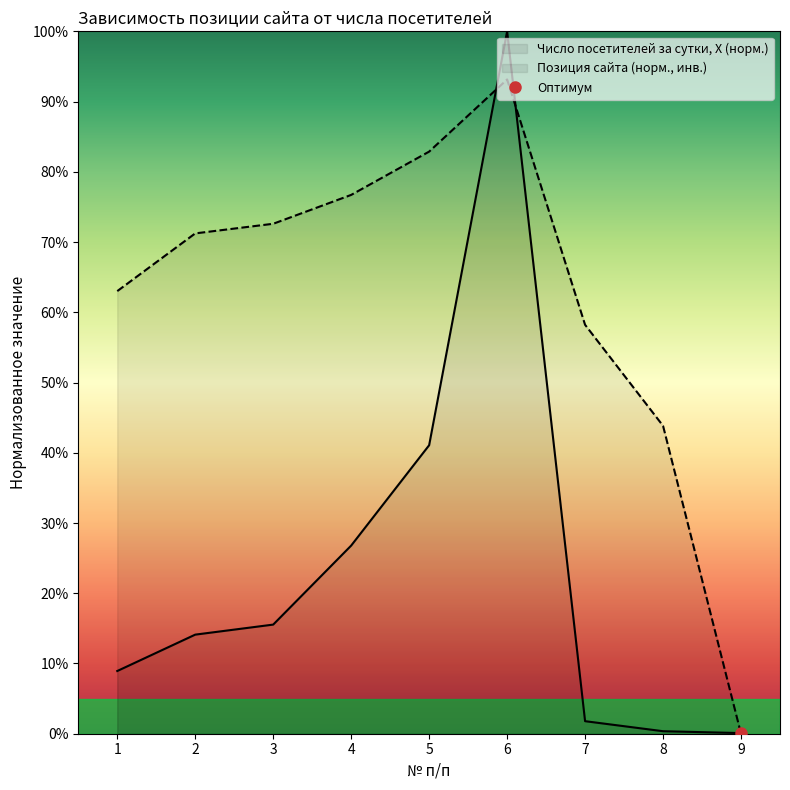

List the labels in order of Число посетителей за сутки, Х value, largest first.

6, 5, 4, 3, 2, 1, 7, 8, 9